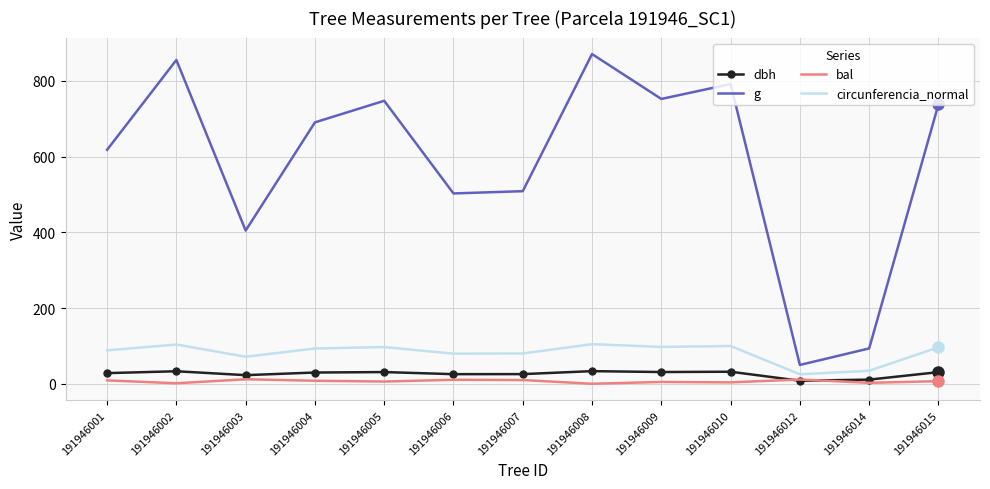

Which series has the widest spread of values?

g